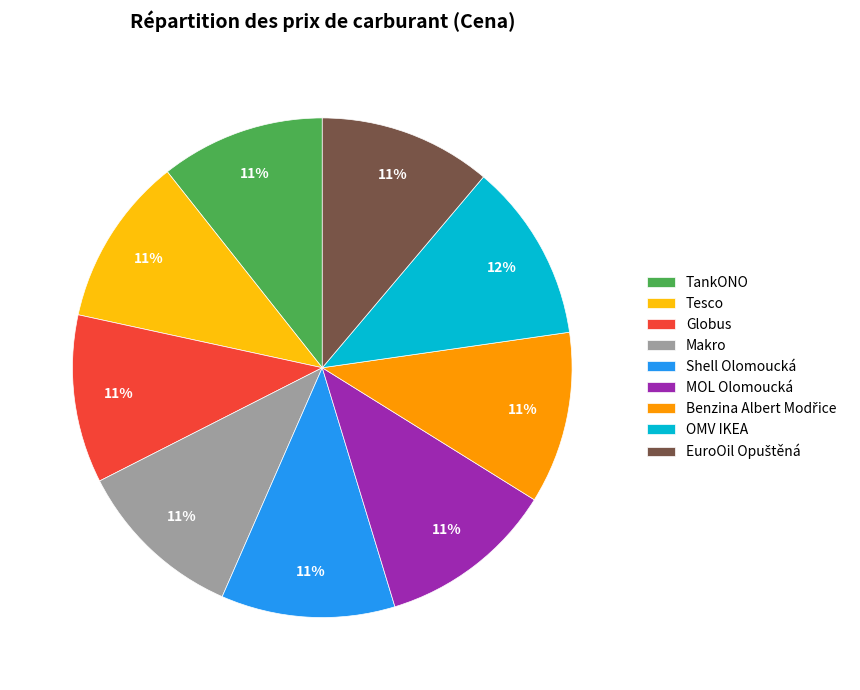

What is the ratio of the value at Makro to the value at Globus?

1.0